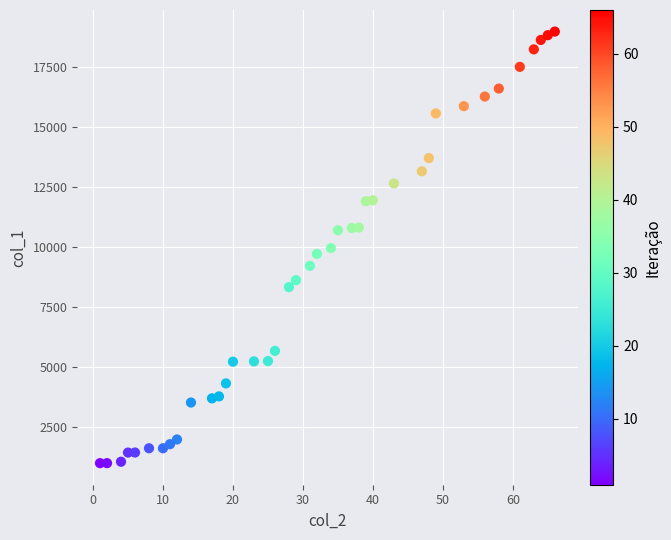

What is the range of Y values (max minus min)?

17972